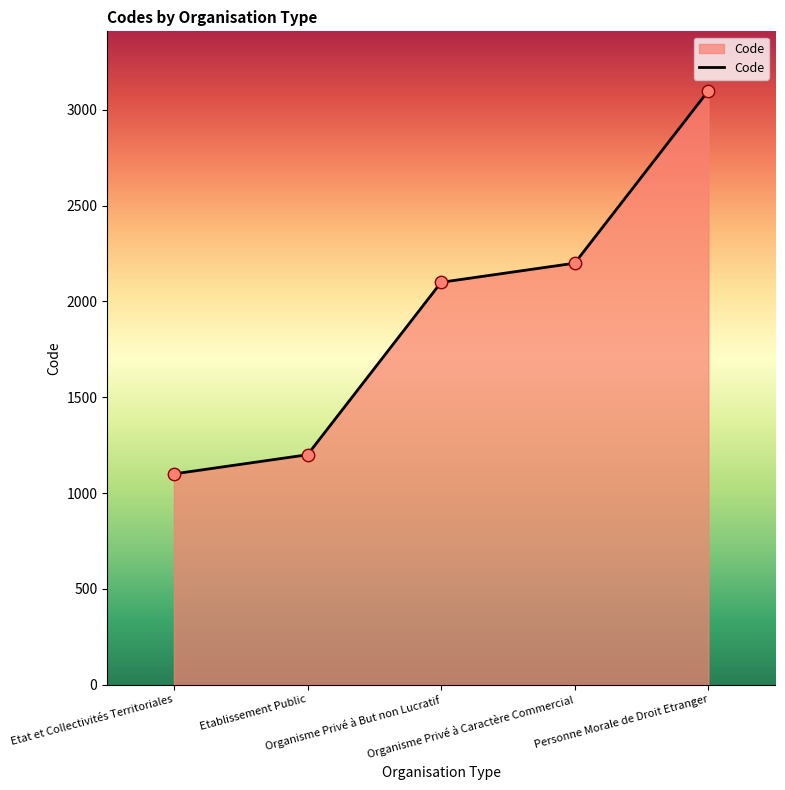

What is the ratio of the value at Organisme Privé à Caractère Commercial to the value at Personne Morale de Droit Etranger?

0.7